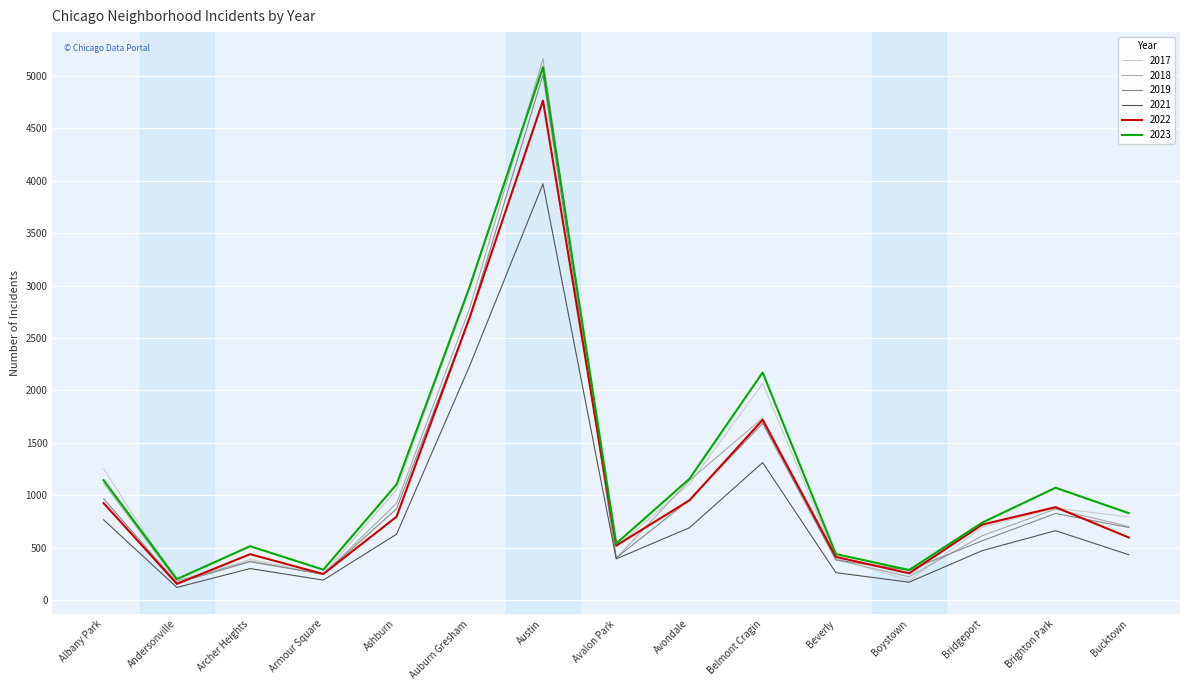

The value of 2017 at Bridgeport is 697. True or false?

True